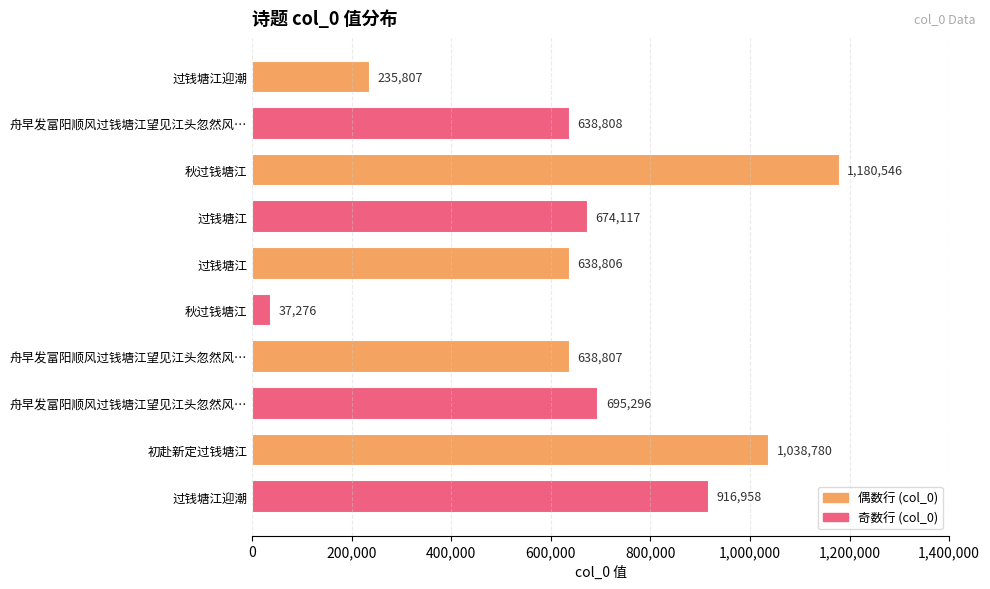

What is the ratio of the value at 过钱塘江 to the value at 过钱塘江迎潮?

2.7